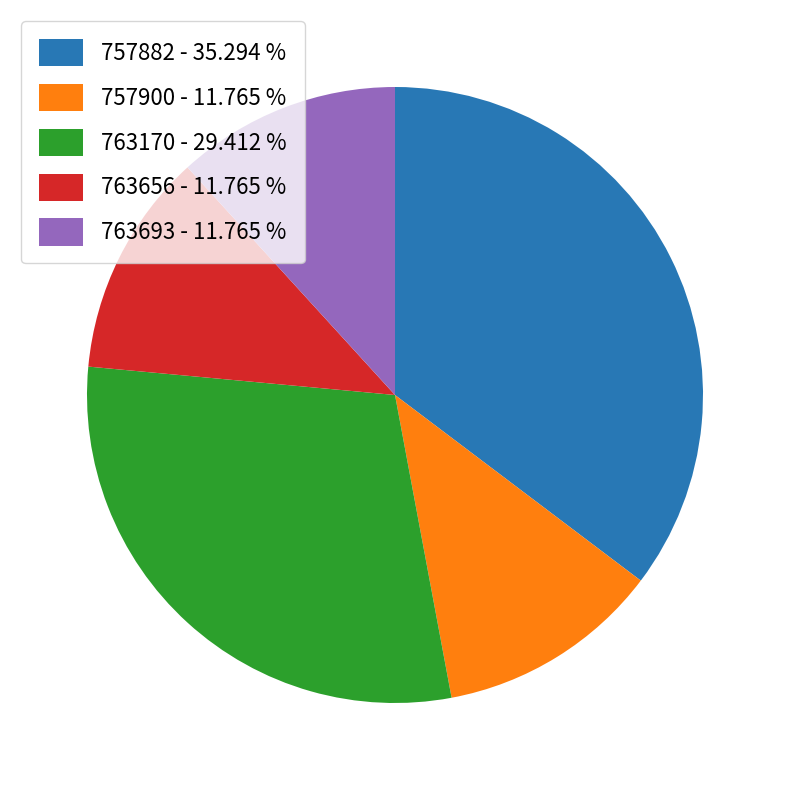

What is the largest slice in the pie chart?

757882